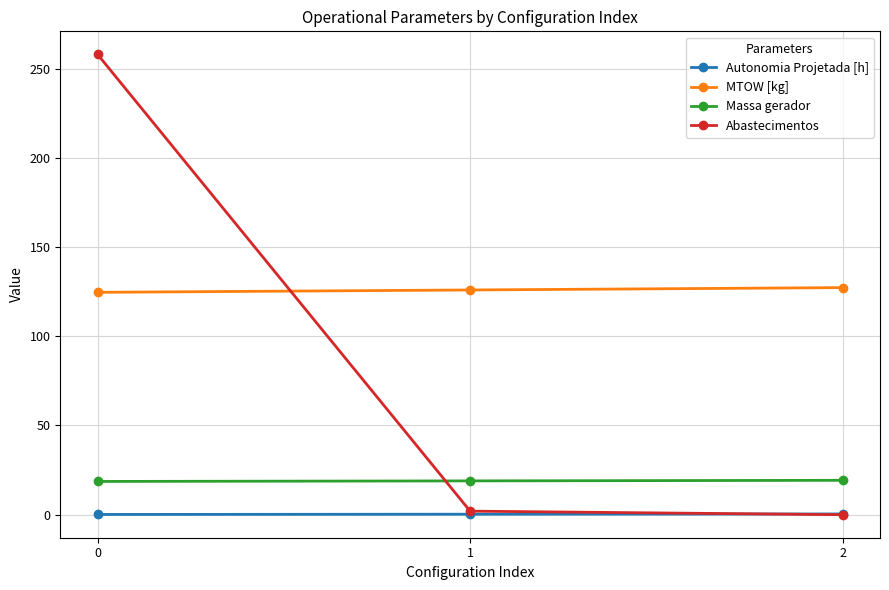

What is the spread (max minus min) of values at 1?

125.7